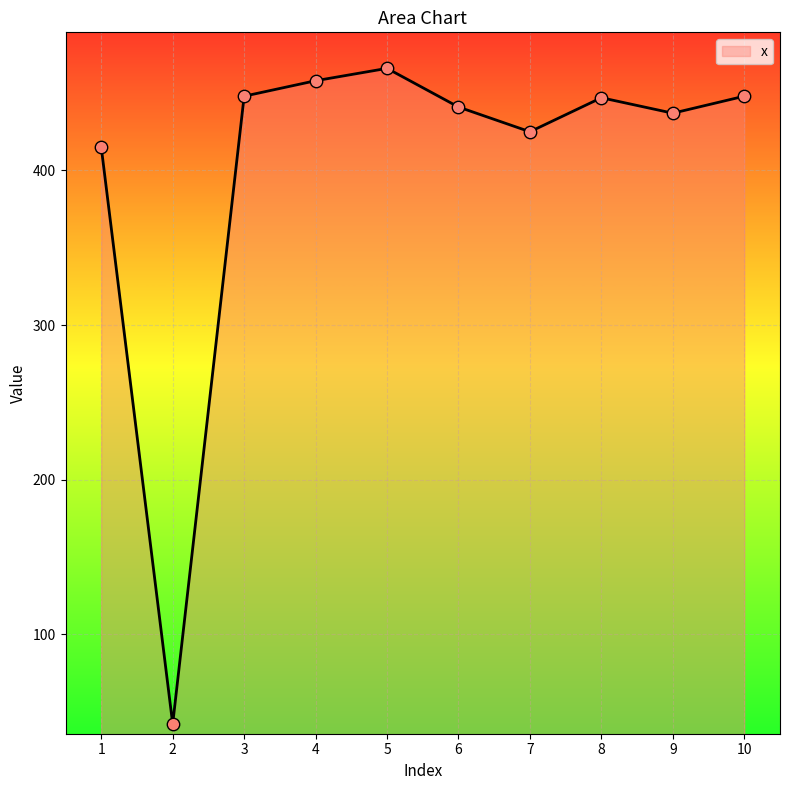

What is the change in value from 2 to 9?

+395